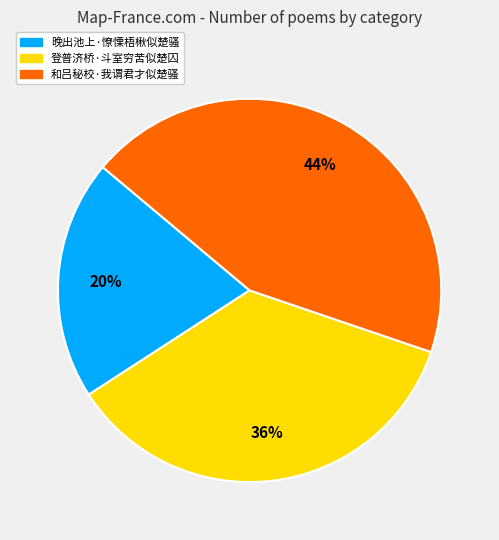

Do 和吕秘校·我谓君才似楚骚 and 晚出池上·憭慄梧楸似楚骚 together represent more than half of the pie?

Yes